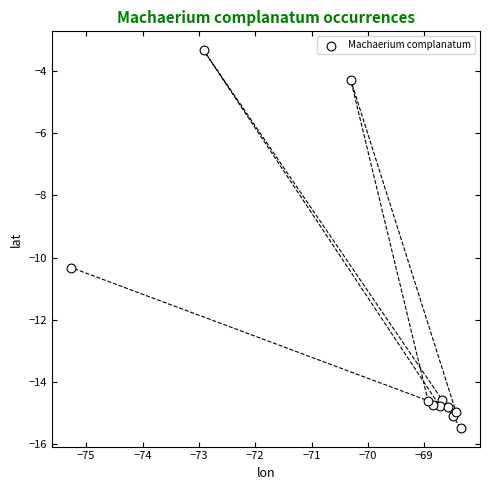

What Y value in the scatter plot is closest to -9?

-10.3